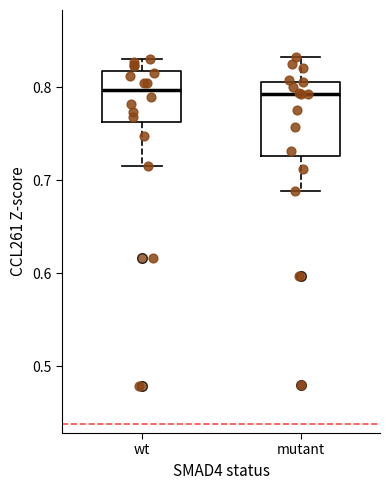

Which box is the tallest, from its lower edge to its upper edge?

mutant